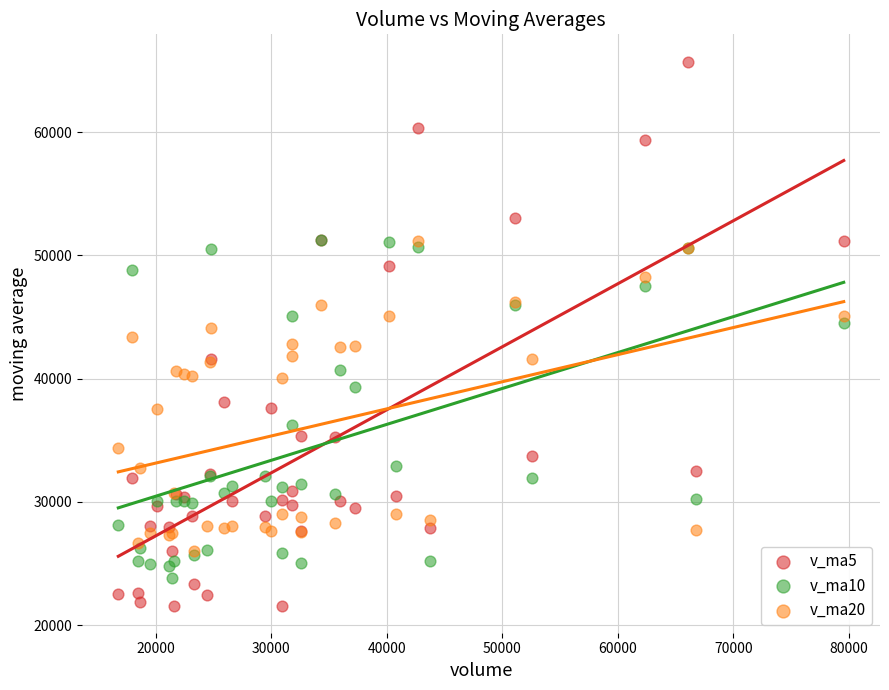

Which series reaches the minimum Y coordinate?

v_ma5